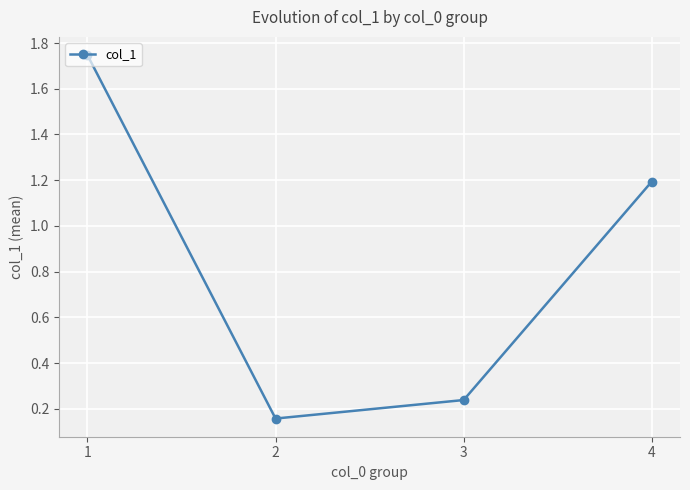

At which label does the data first exceed 1?

1